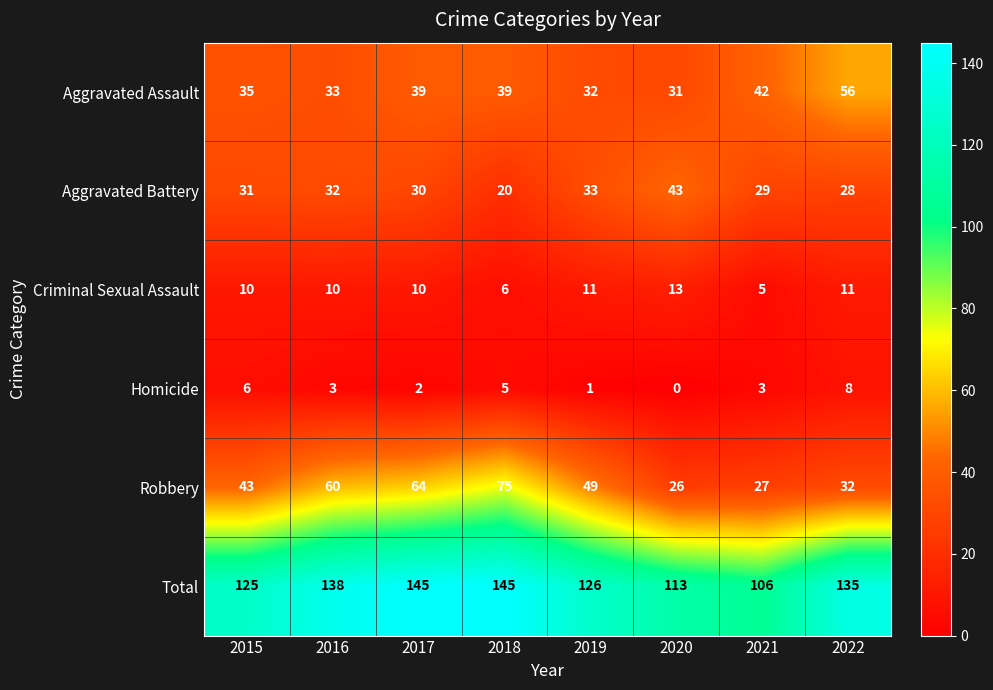

How many Criminal Sexual Assault values are between 10 and 11?

5